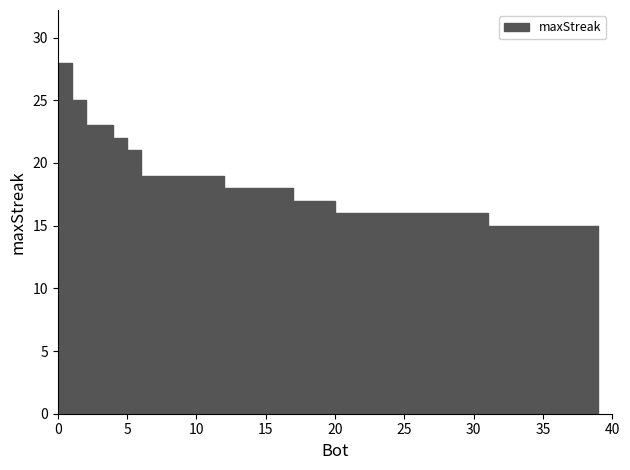

What is the value of the 38th point from the left?

15